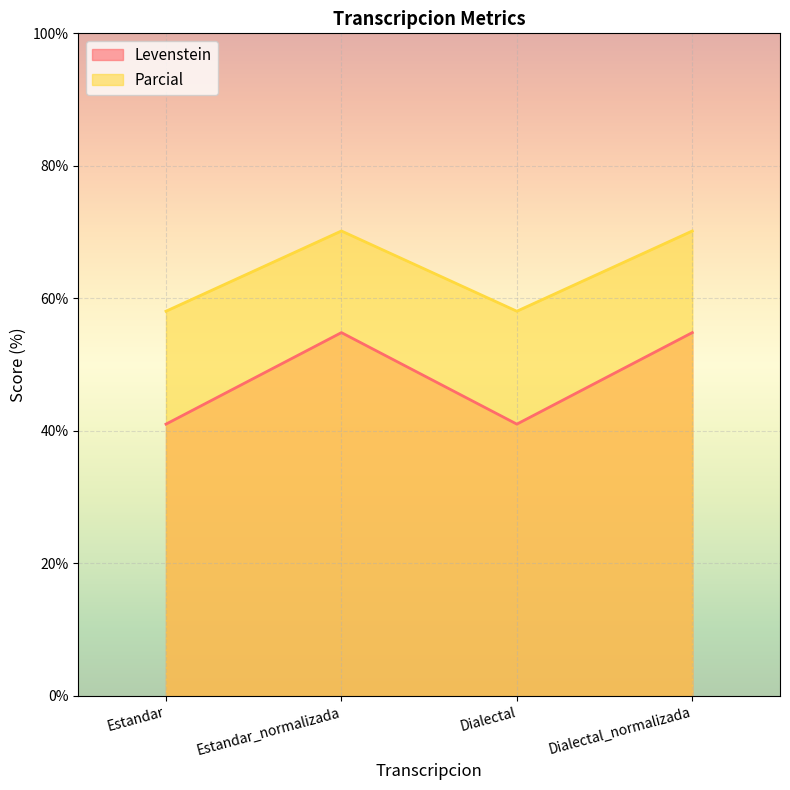

What position from the right is Estandar?

4